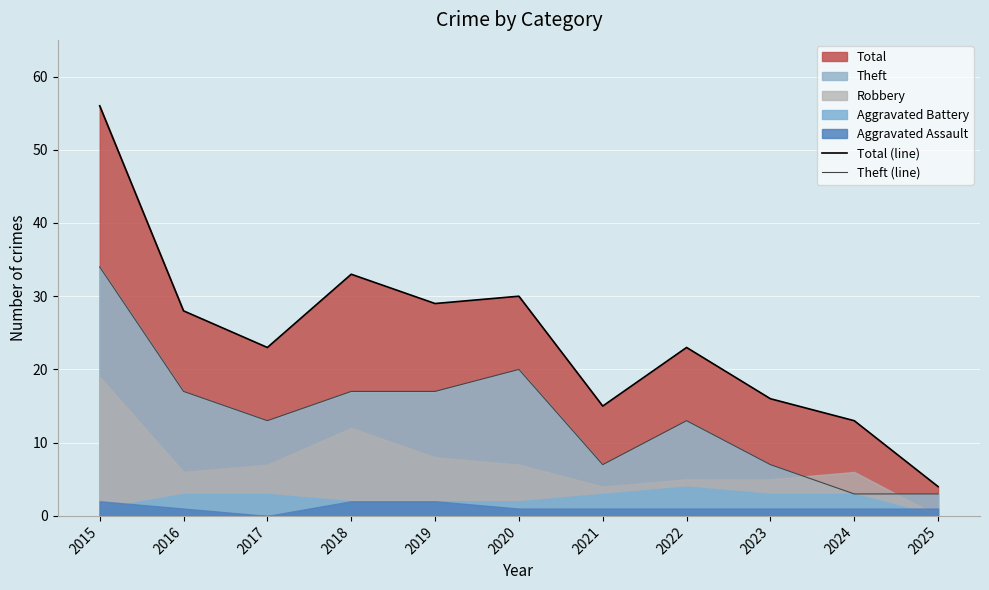

Is the value of Total (line) at 2023 greater than the value of Theft (line) at 2025?

Yes